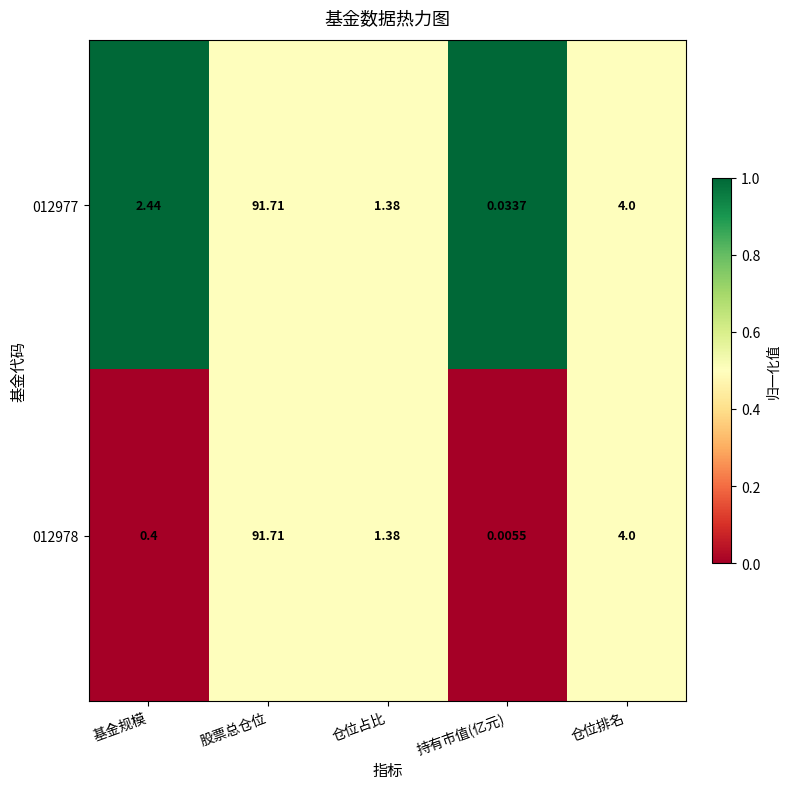

Which label corresponds to the largest value in the chart?

股票总仓位